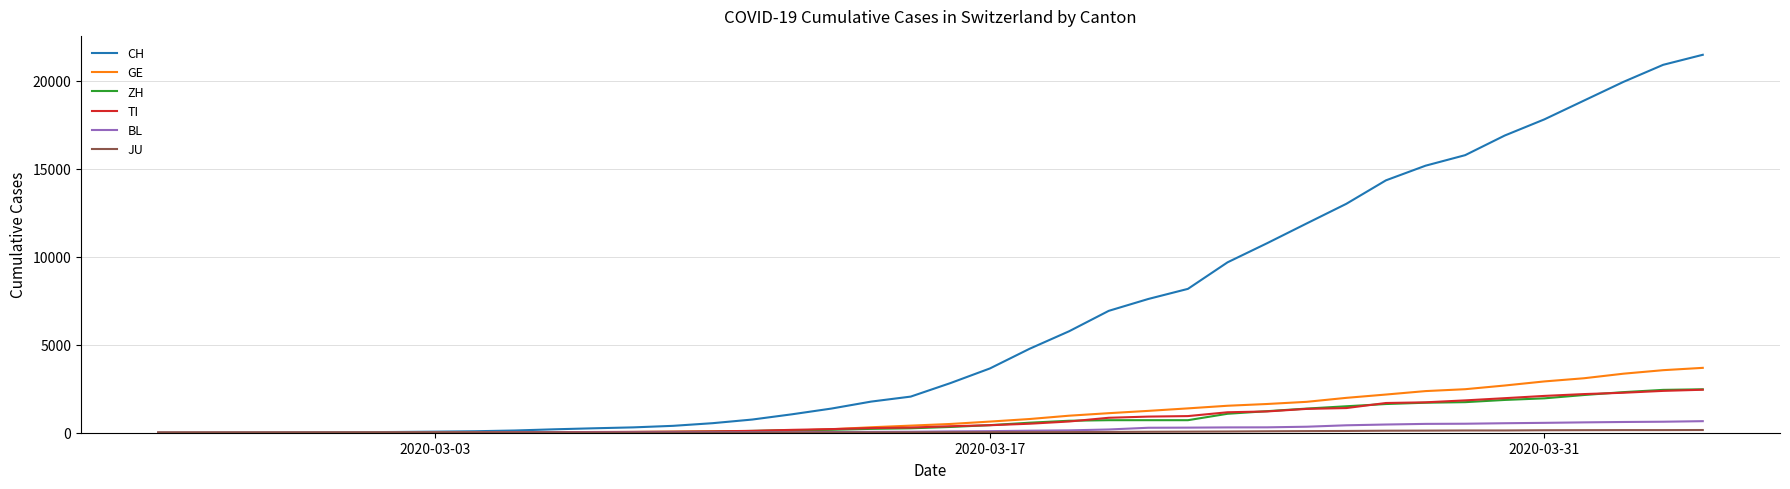

How many lines are shown in the chart?

6